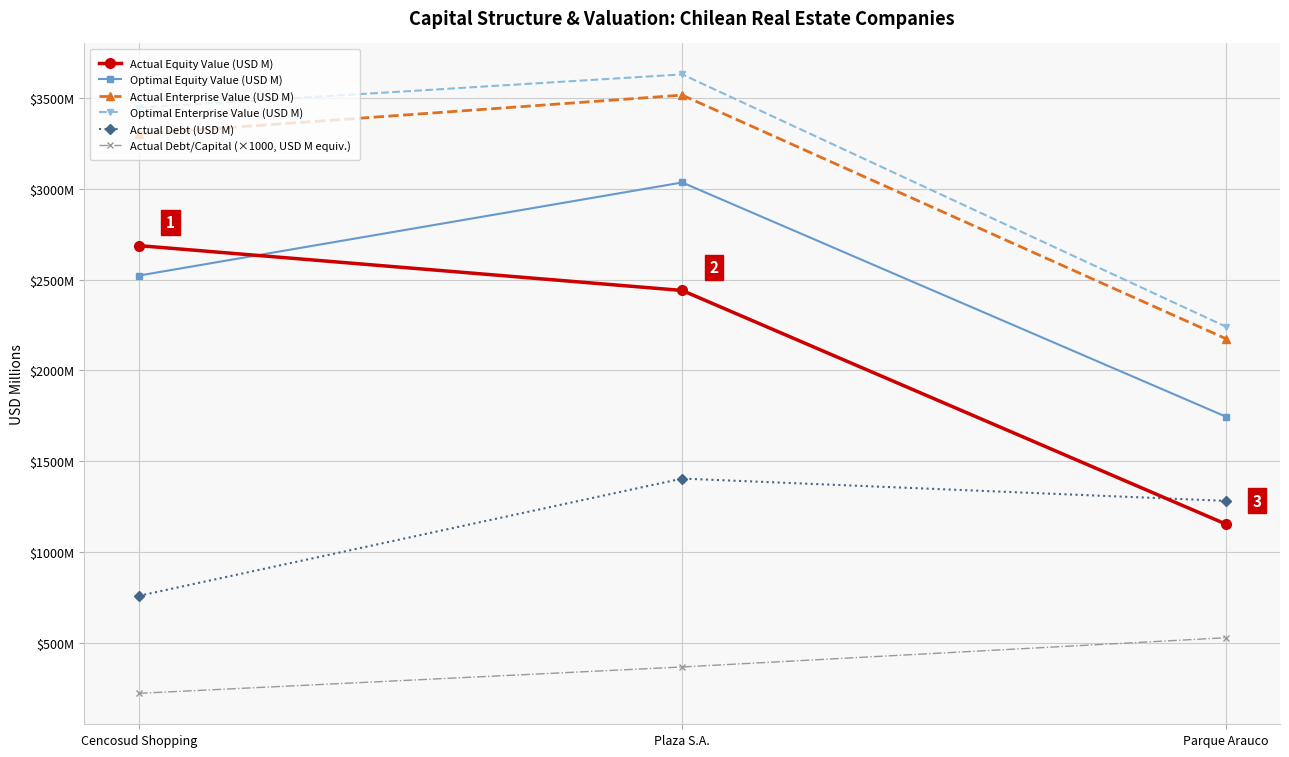

Which category has the lowest value in the Actual Debt (USD M) series?

Cencosud Shopping